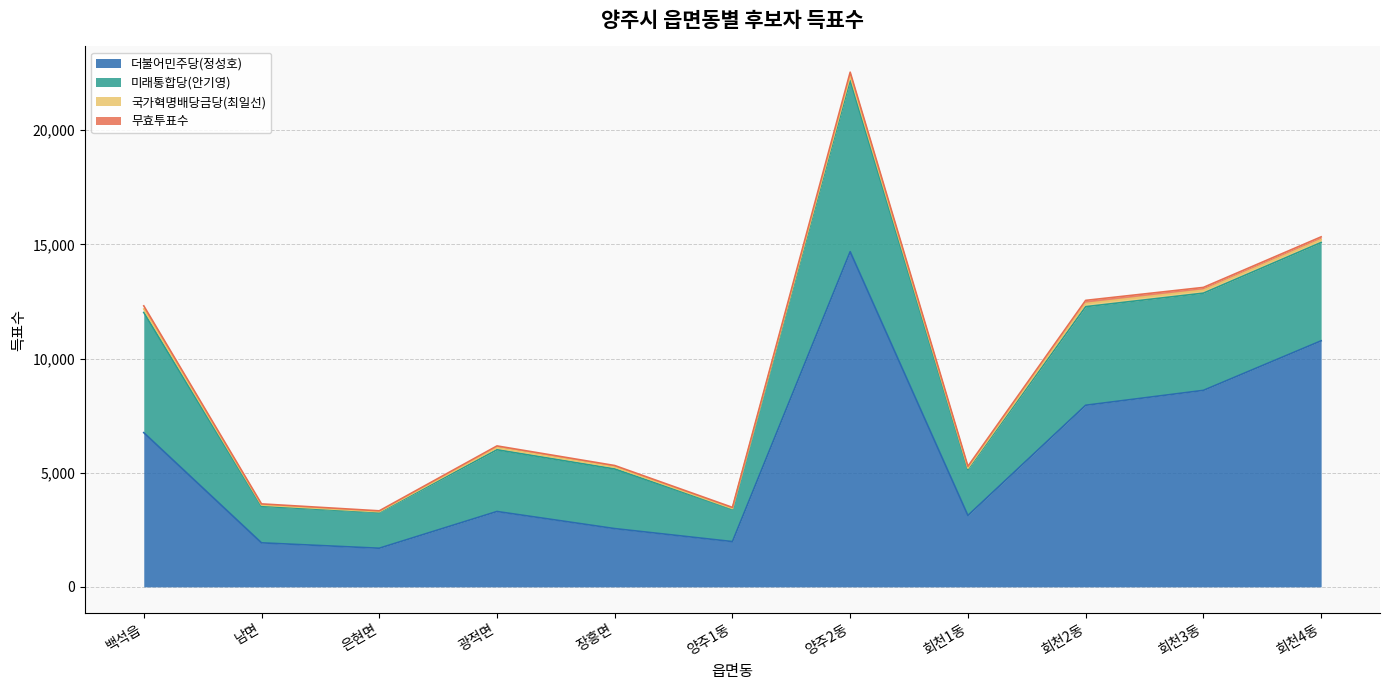

What is the sum of the 국가혁명배당금당(최일선) values at 광적면 and 백석읍?

244